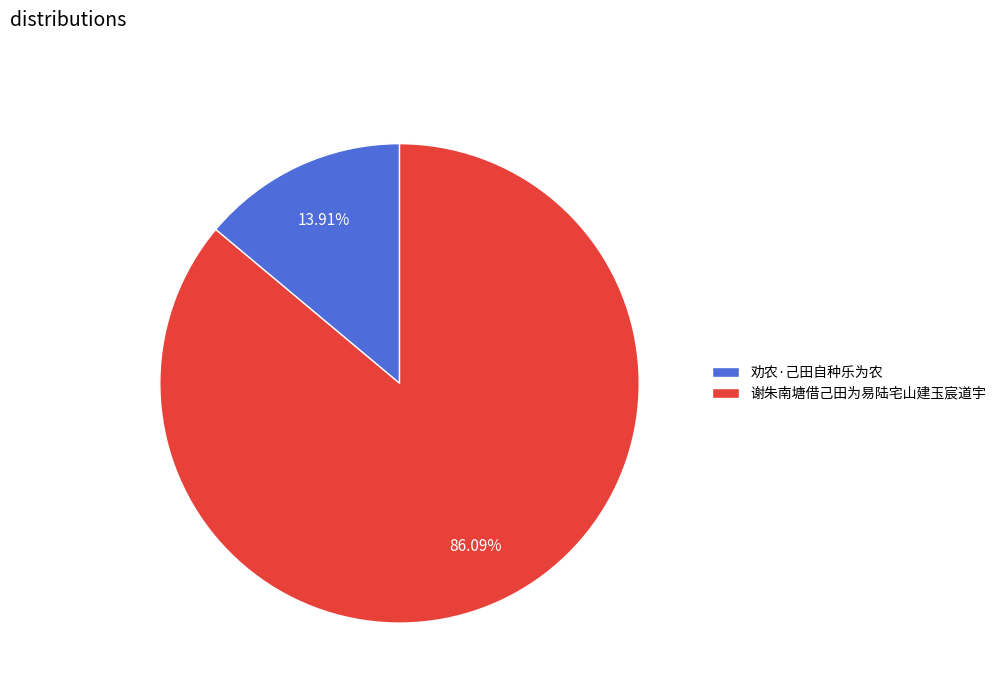

Is there any slice that represents more than half of the pie?

Yes